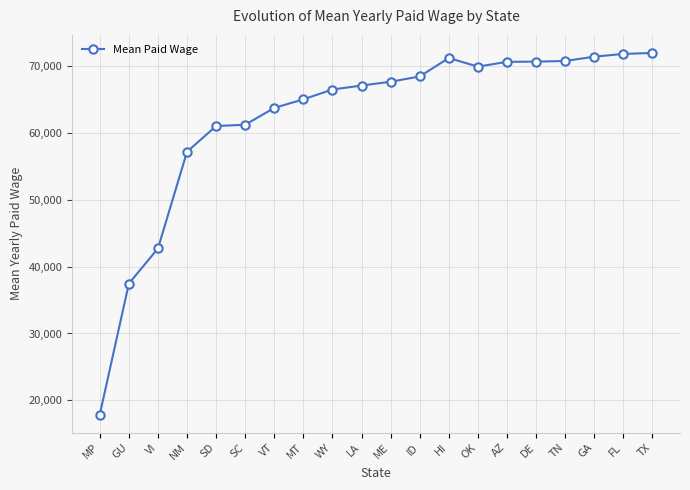

How many series are shown in this chart?

1